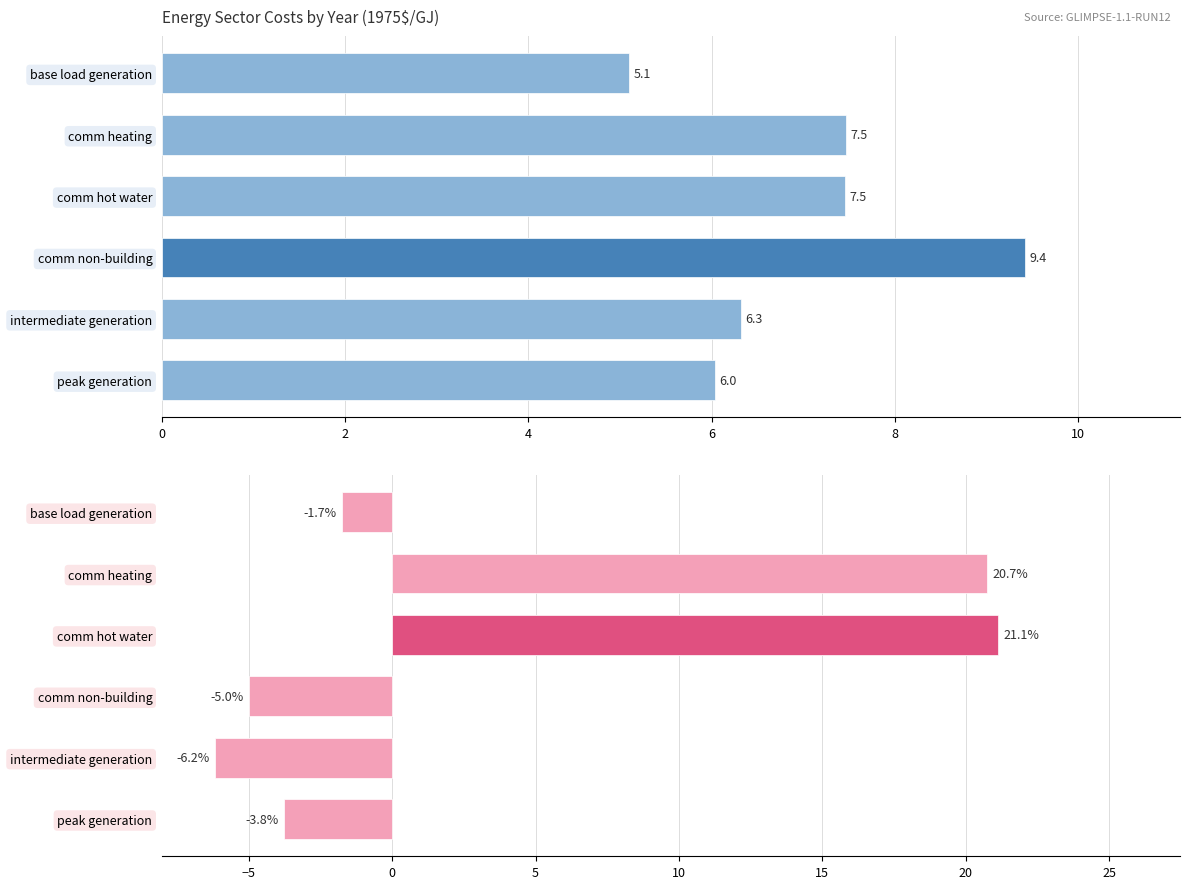

The value at comm hot water is 9.6. True or false?

False